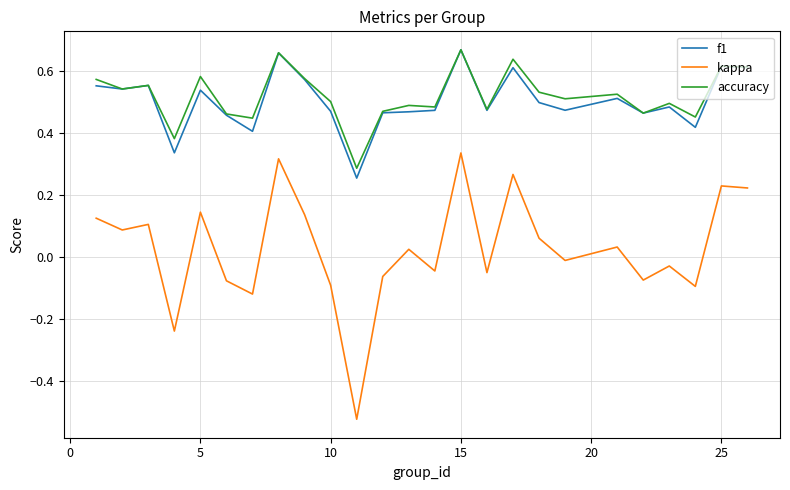

True or false: accuracy and kappa intersect in this chart.

False